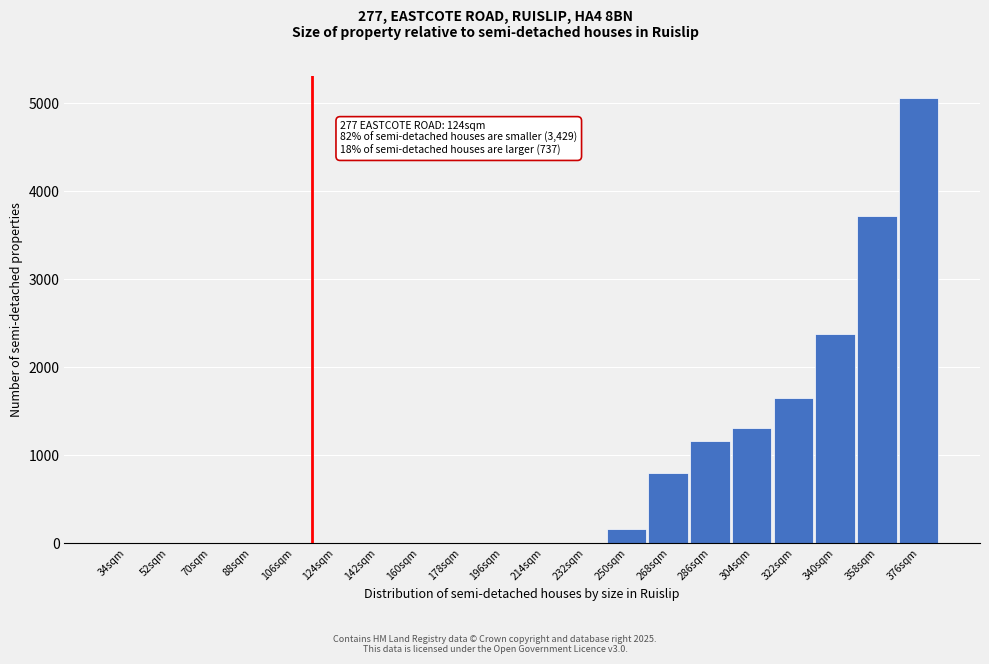

At which label is the value closest to 2528?

340sqm